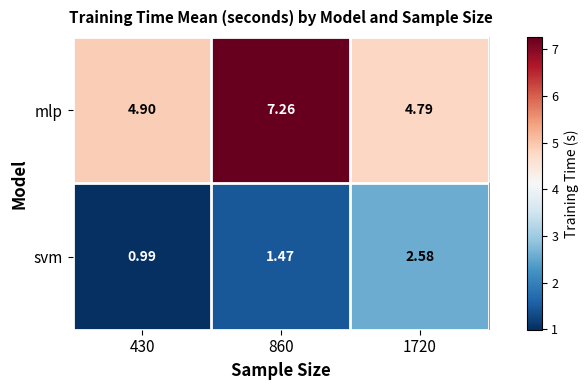

Which series has the largest range (max minus min)?

mlp